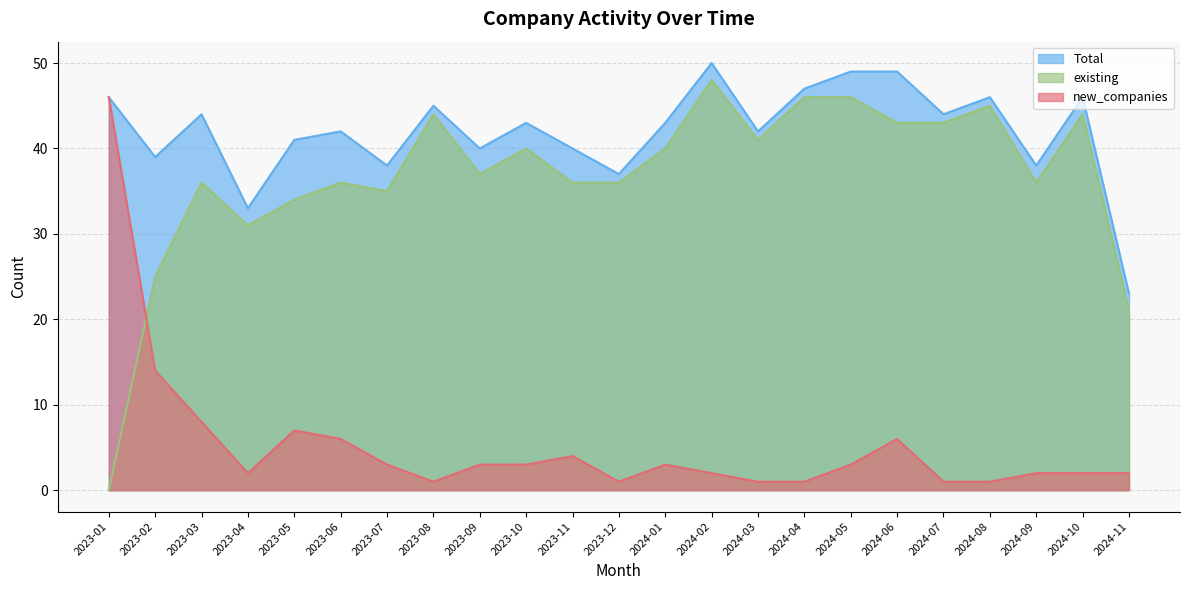

Which series has the largest total across all categories?

Total